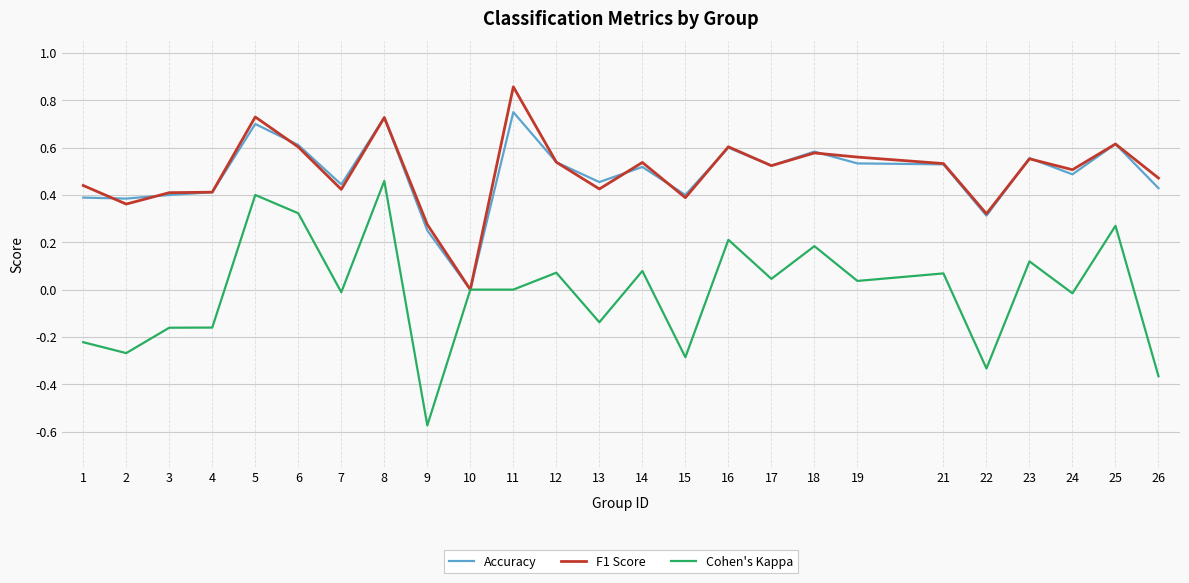

Between 1 and 17, which series saw the biggest shift?

Cohen's Kappa